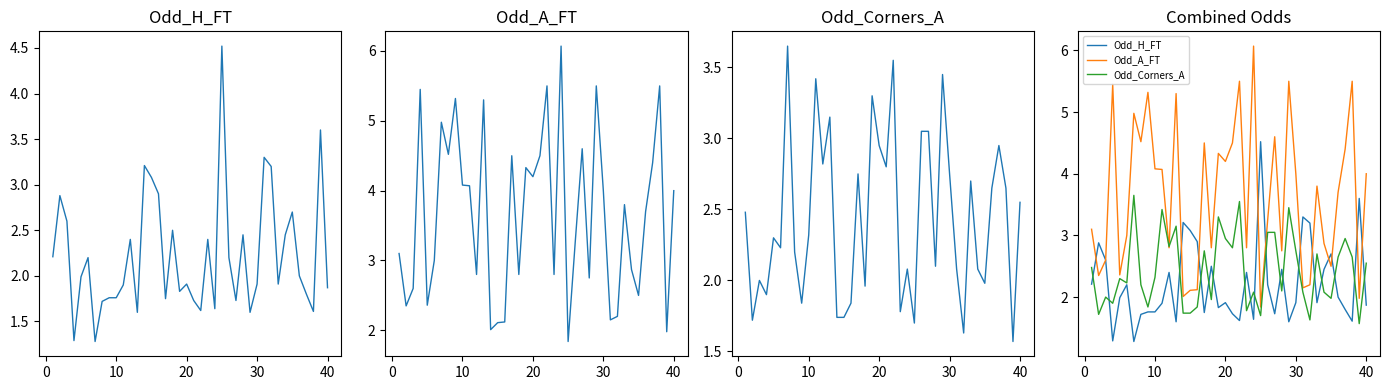

The value of Odd_H_FT at 35 is 0.6. True or false?

False